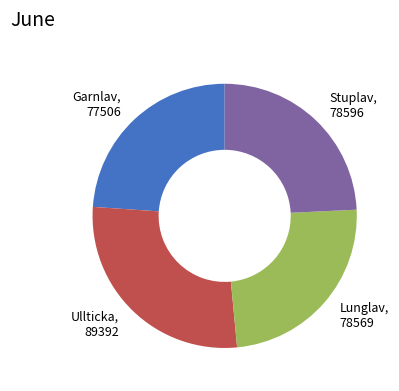

Does Ullticka represent more than half of the total?

No